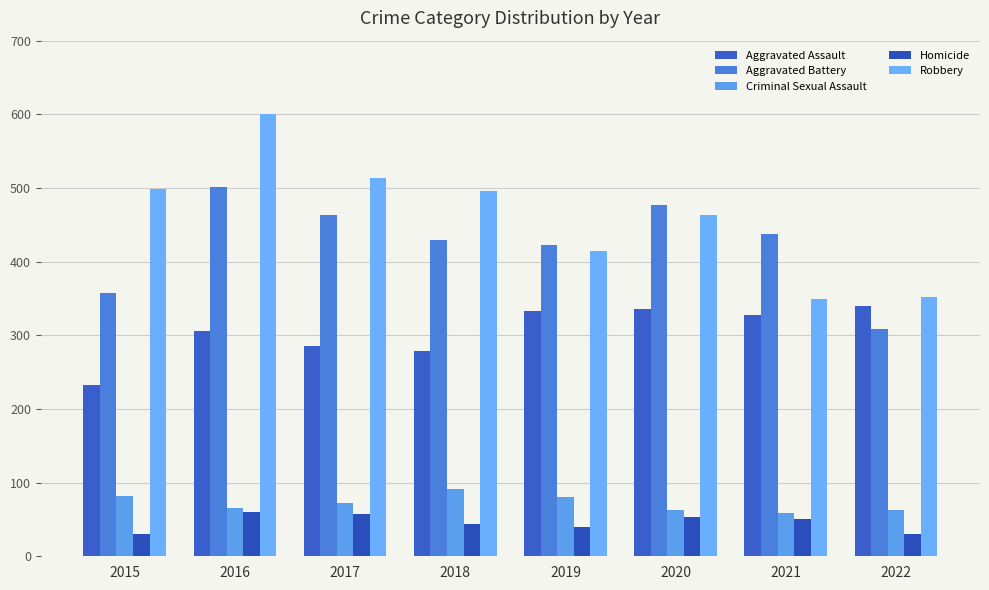

How many bars are there in total?

40